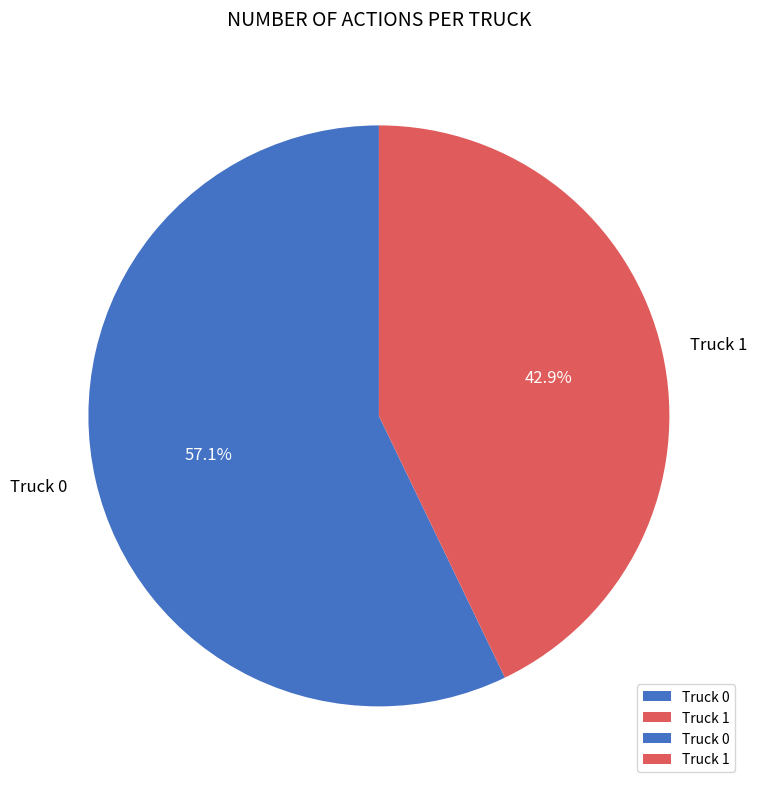

Count the number of slices in the pie.

2